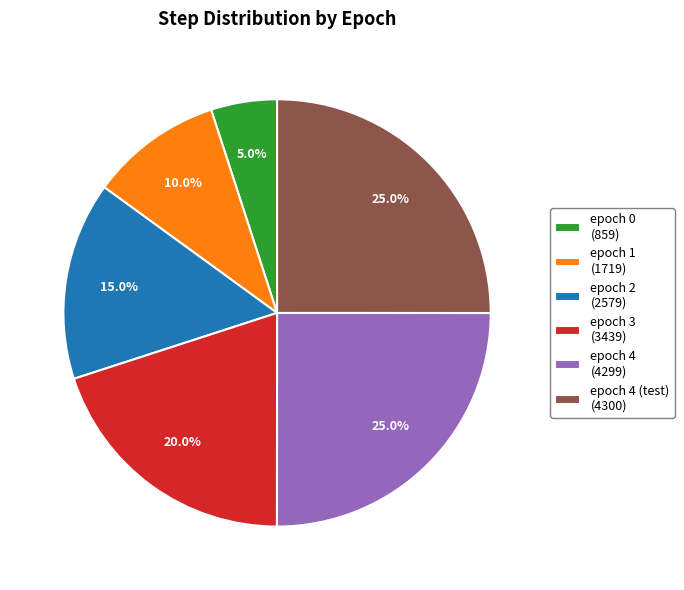

Which category has the smallest portion of the pie?

epoch 0 (859)